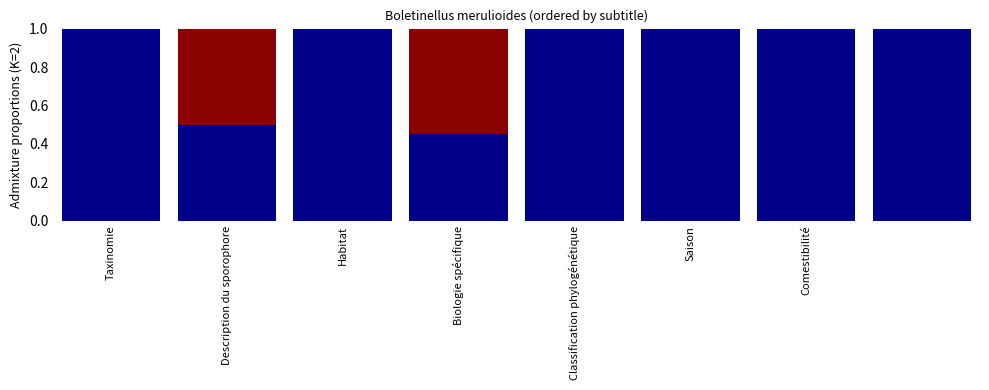

Count the number of data series in this chart.

2